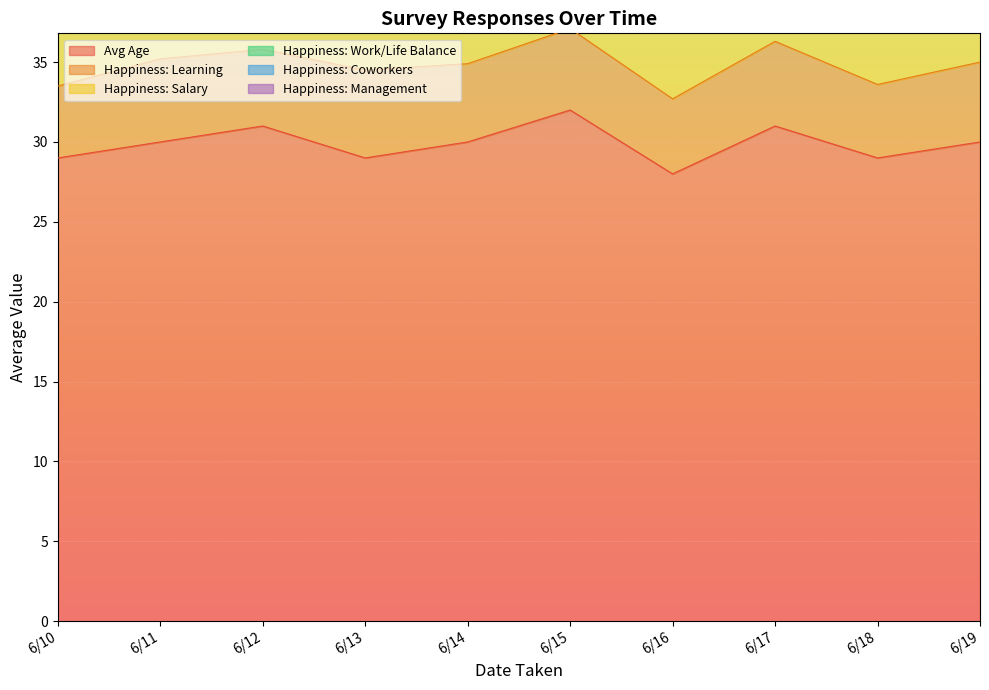

At which category does the chart reach its peak across all series?

6/15